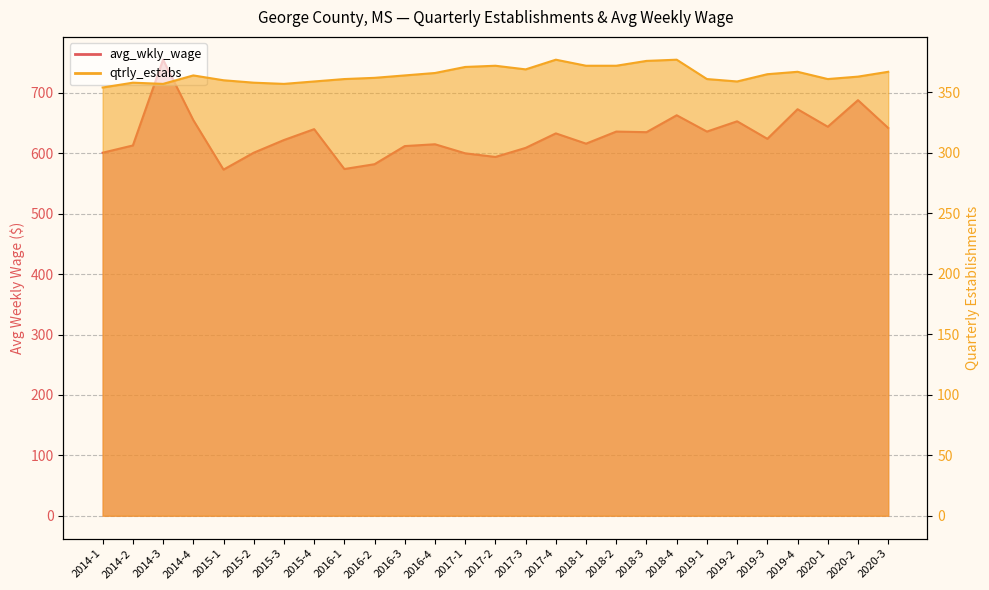

What is the difference between the avg_wkly_wage values at 2014-4 and 2014-3?

100